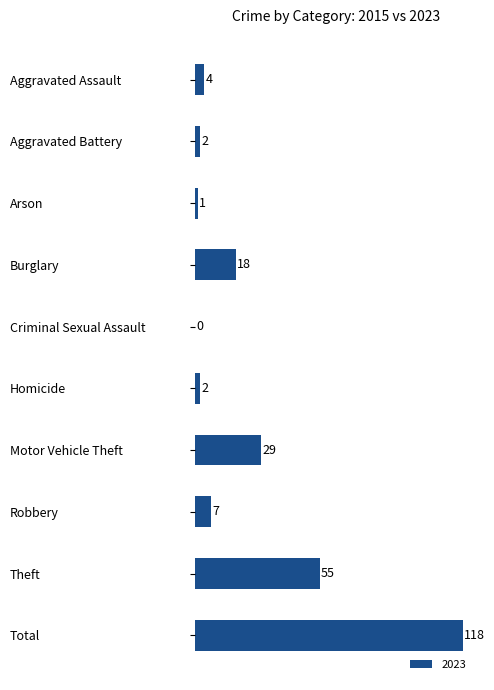

What is the sum of all values?

236